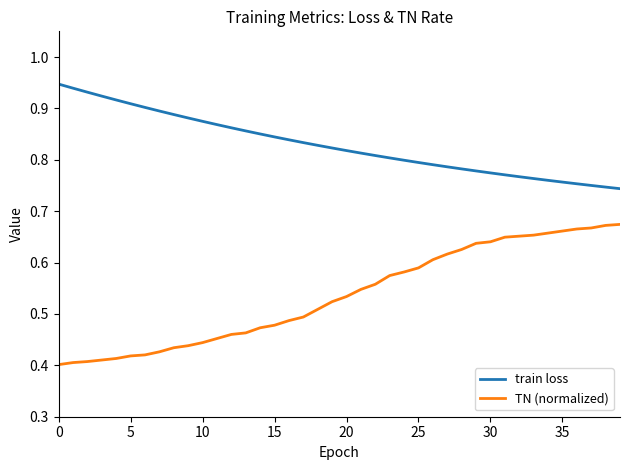

True or false: train loss and TN (normalized) cross at least once.

False